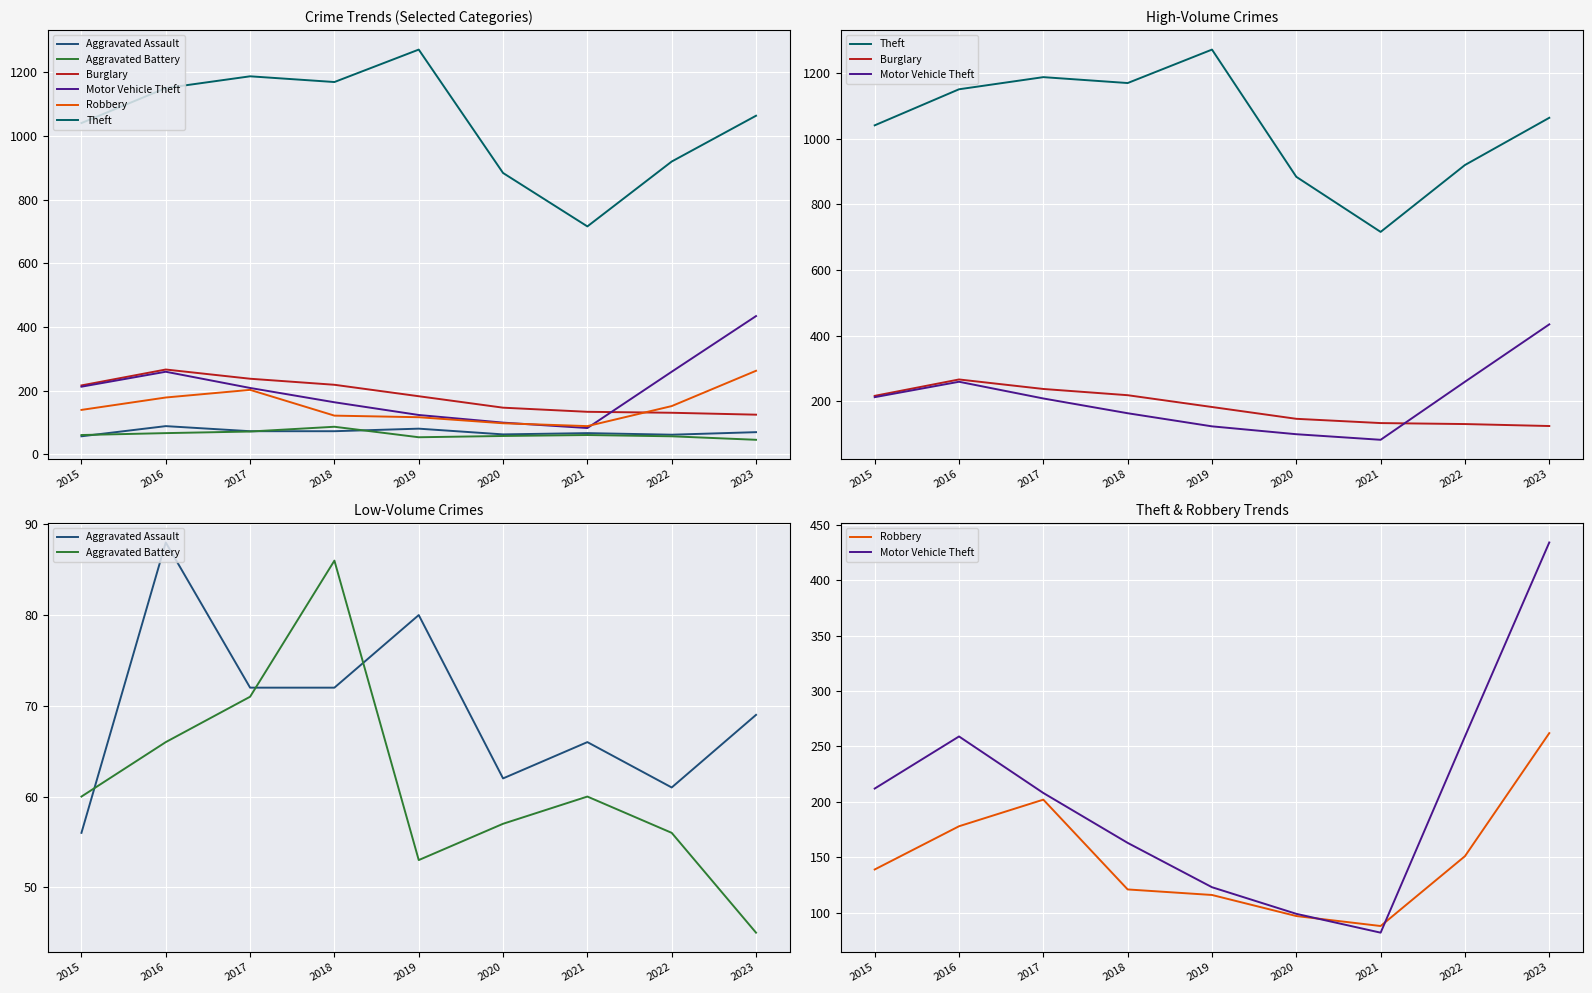

True or false: Burglary has a value of 52 at 2022.

False